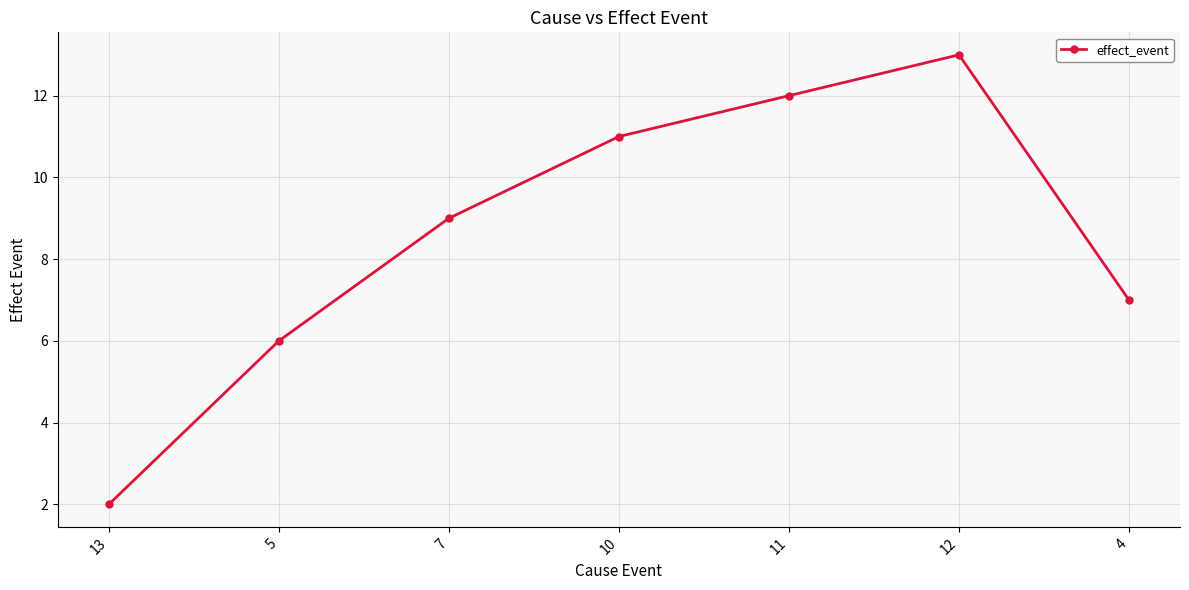

Reading left to right, extract all data points from this chart.

13=2	5=6	7=9	10=11	11=12	12=13	4=7